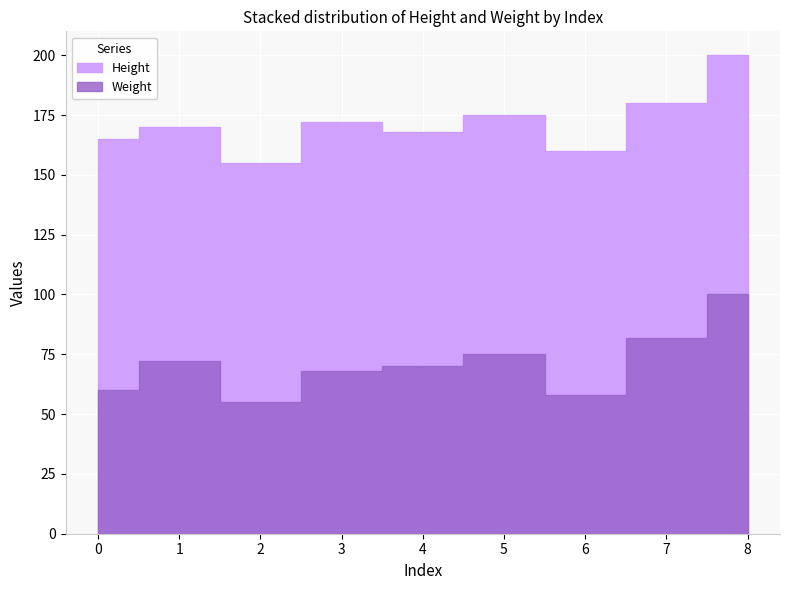

At which category does Weight reach its first local valley?

2